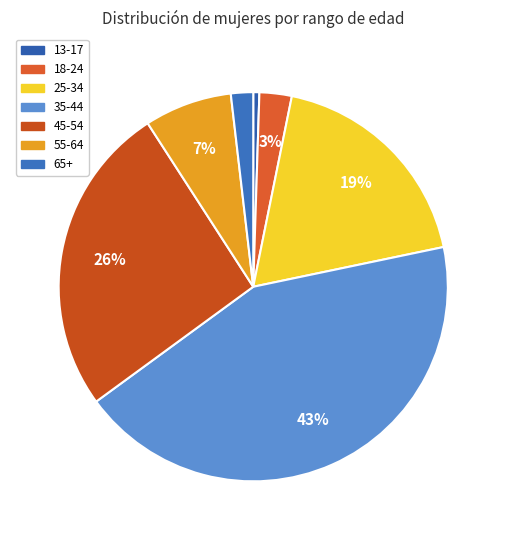

Is 25-34 the majority of the pie?

No